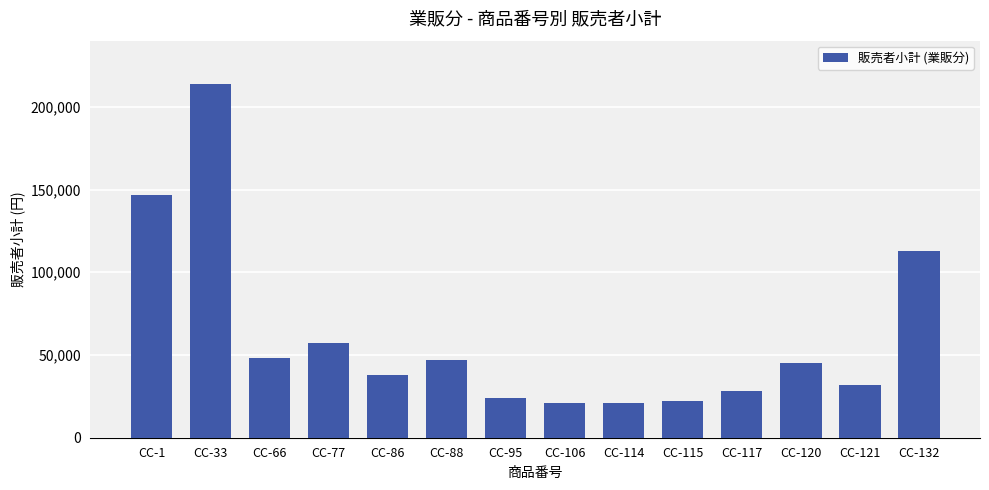

What is the difference between the second highest and minimum values?

126000